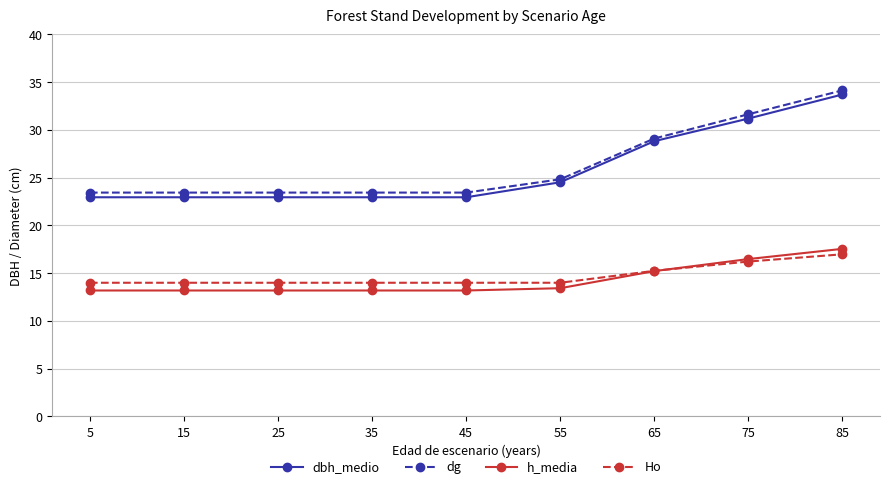

At how many categories does at least one series exceed 19?

9